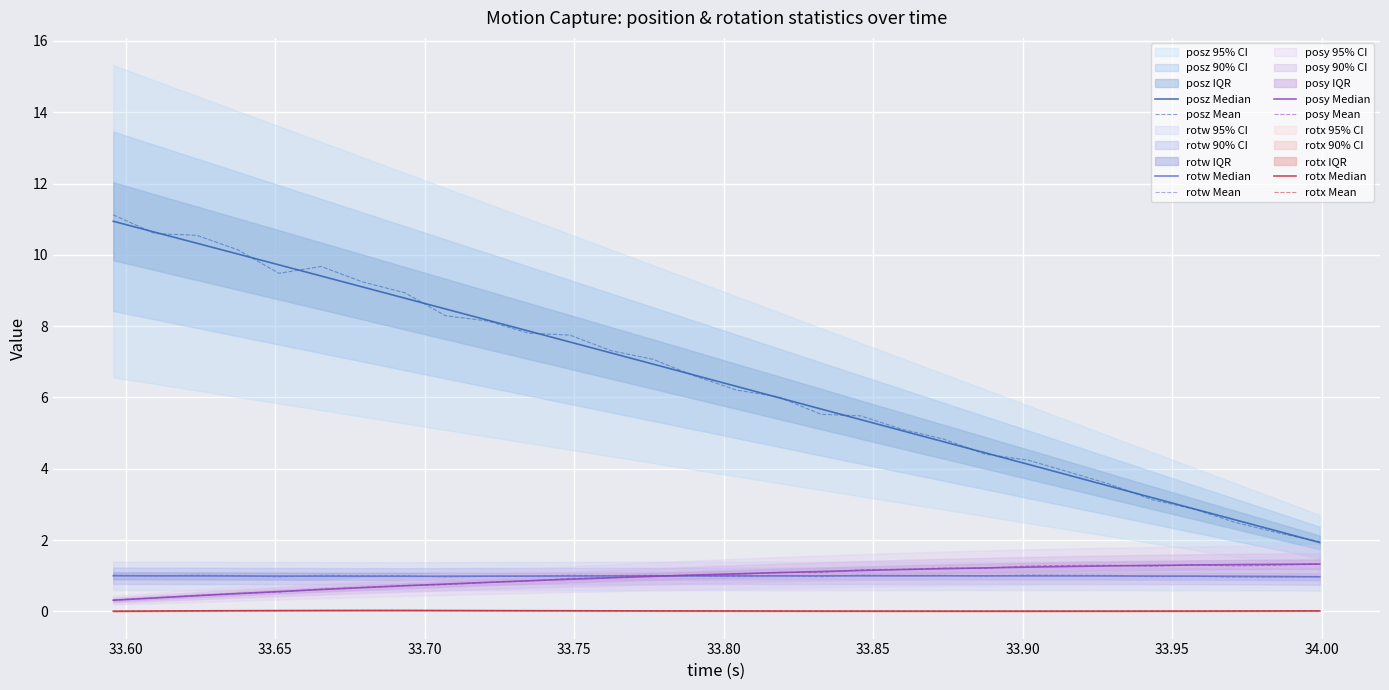

True or false: rotx Mean and posz Mean cross at least once.

False